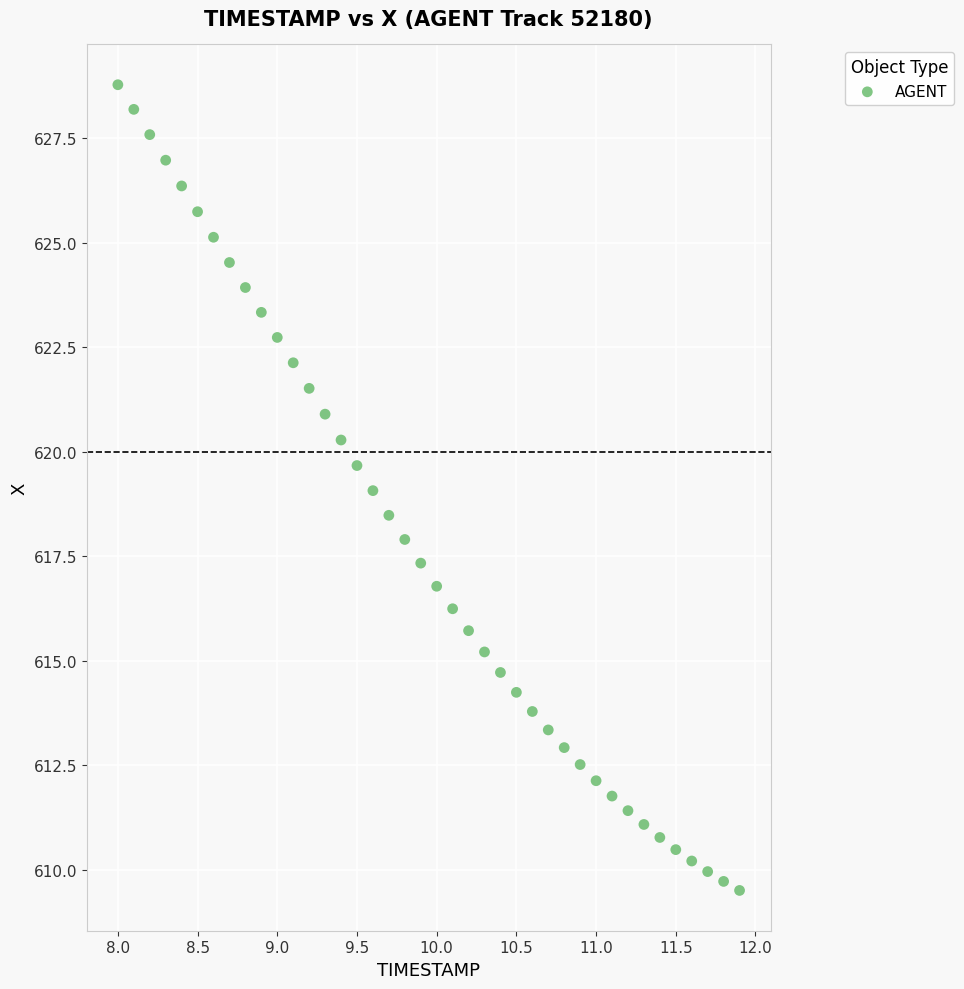

What is the range of X values (max minus min)?

3.9